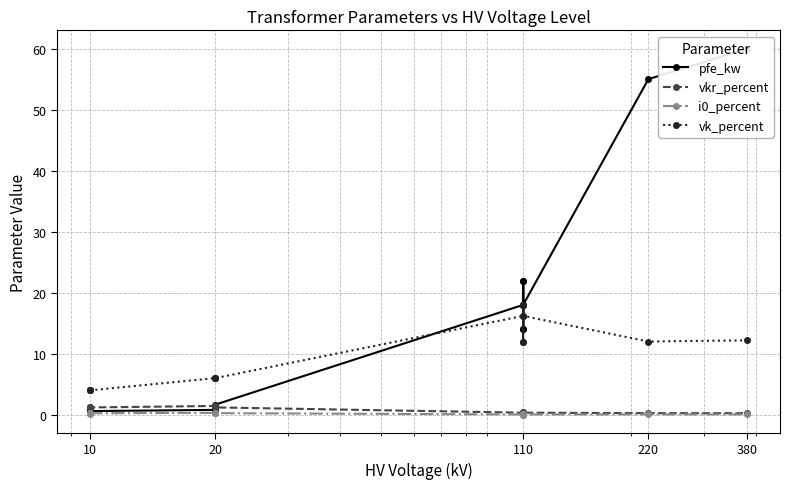

Where is the first local maximum for i0_percent?

20